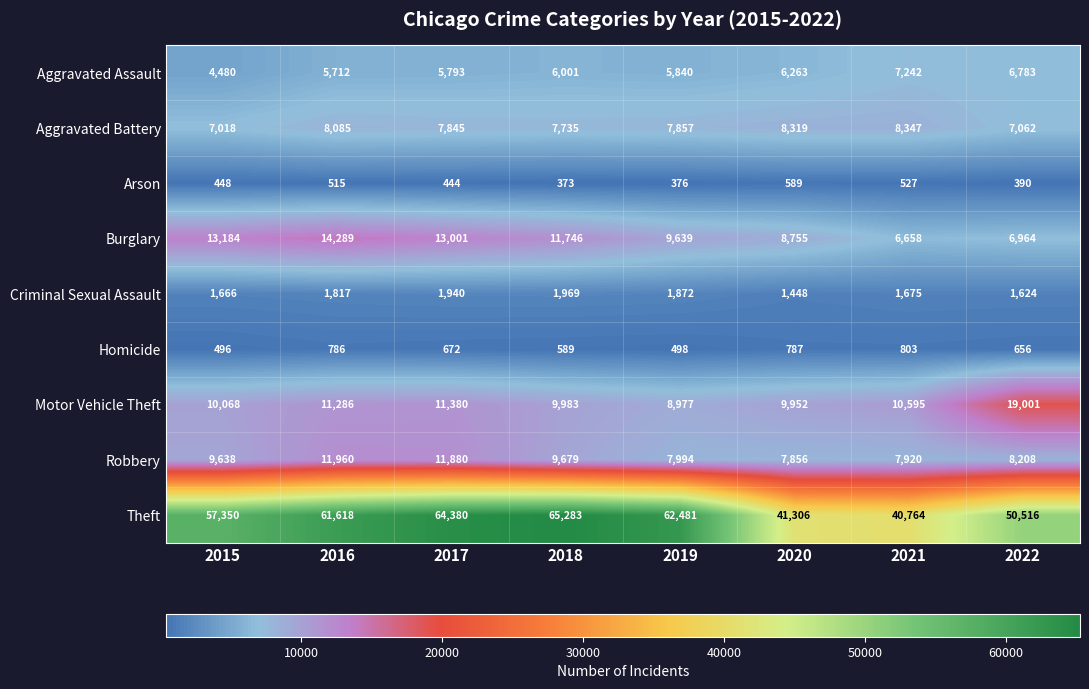

Which series changed the most between 2015 and 2016?

Theft